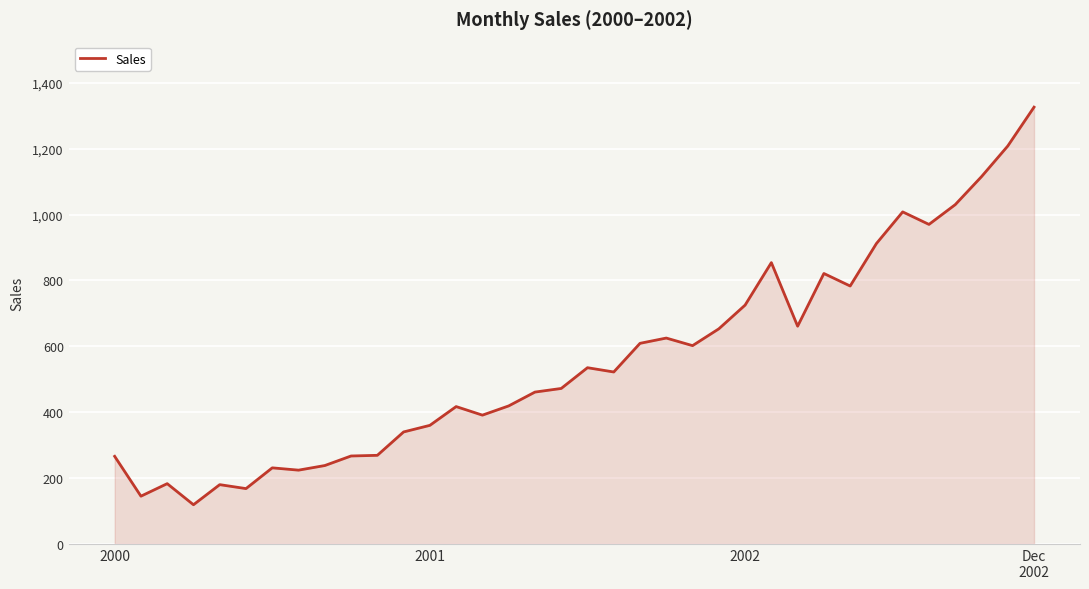

Does the chart display data point markers on the line(s)?

No